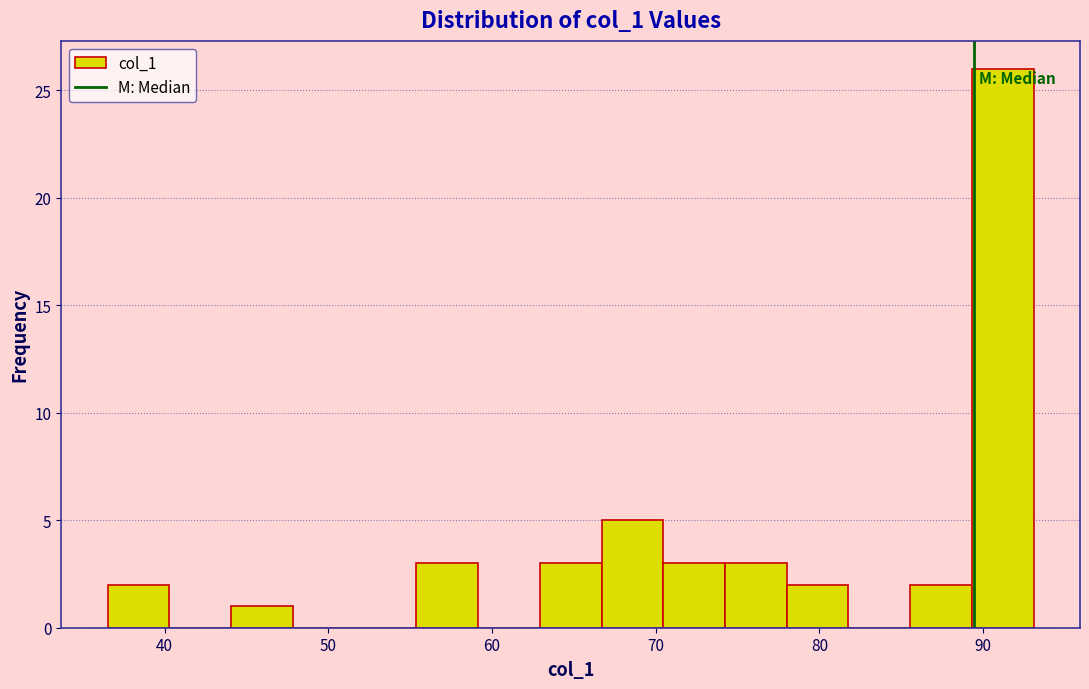

Read against the x-axis, roughly where is the centre of the tallest bar?

91